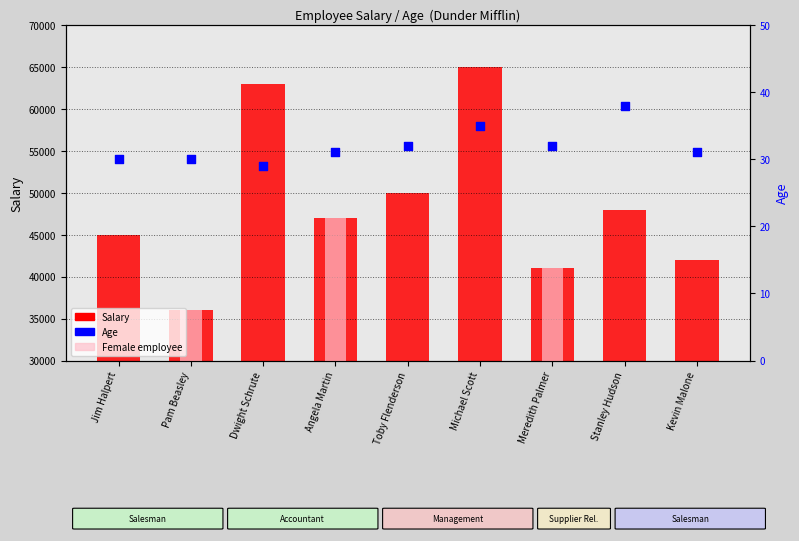

Which series has the largest Y range (max minus min)?

Salary